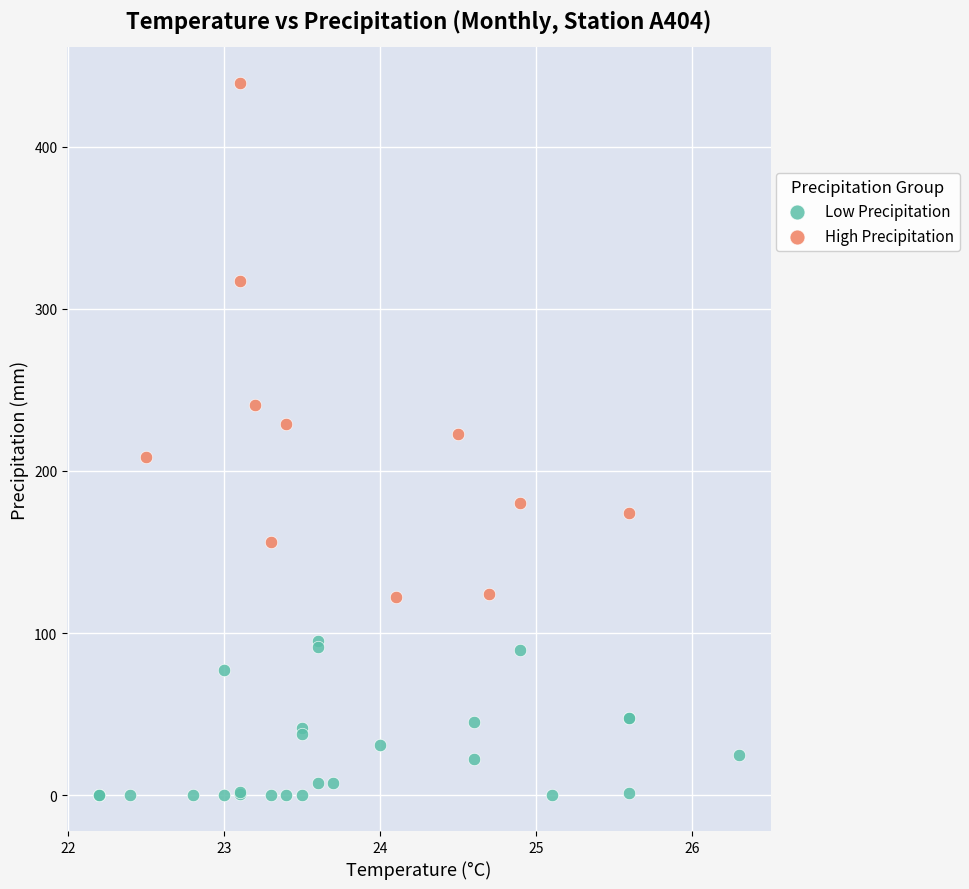

Which series contains the lowest Y value?

Low Precipitation